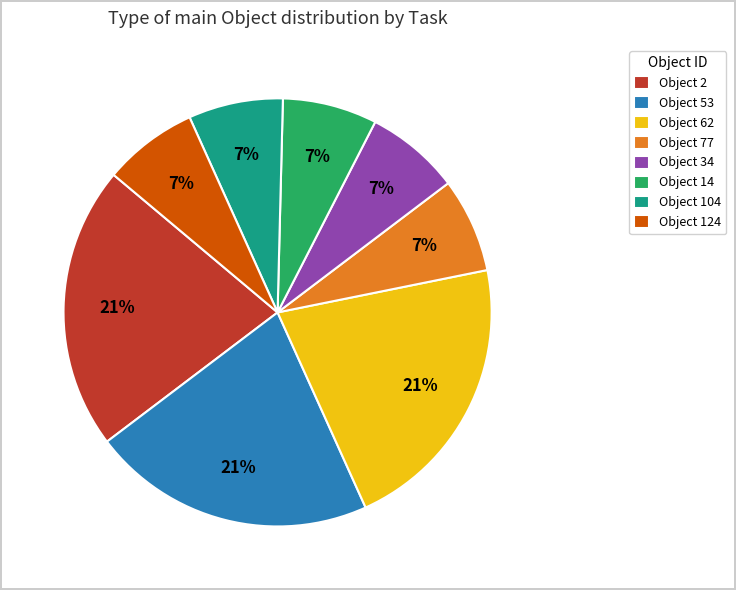

To the nearest percent, what portion does Object 34 represent?

7%